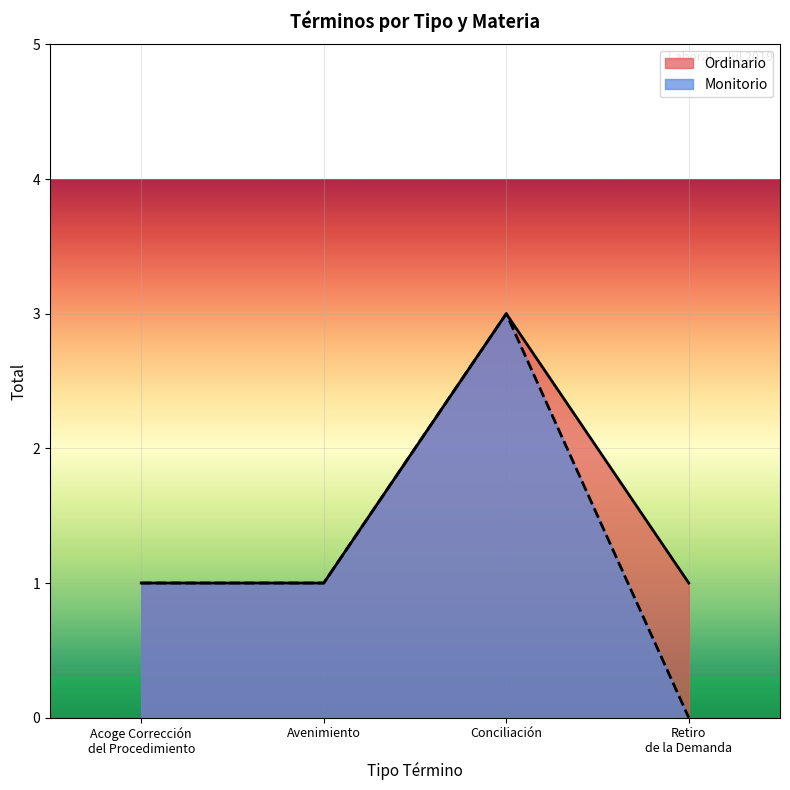

How many values are between 1 and 3?

4